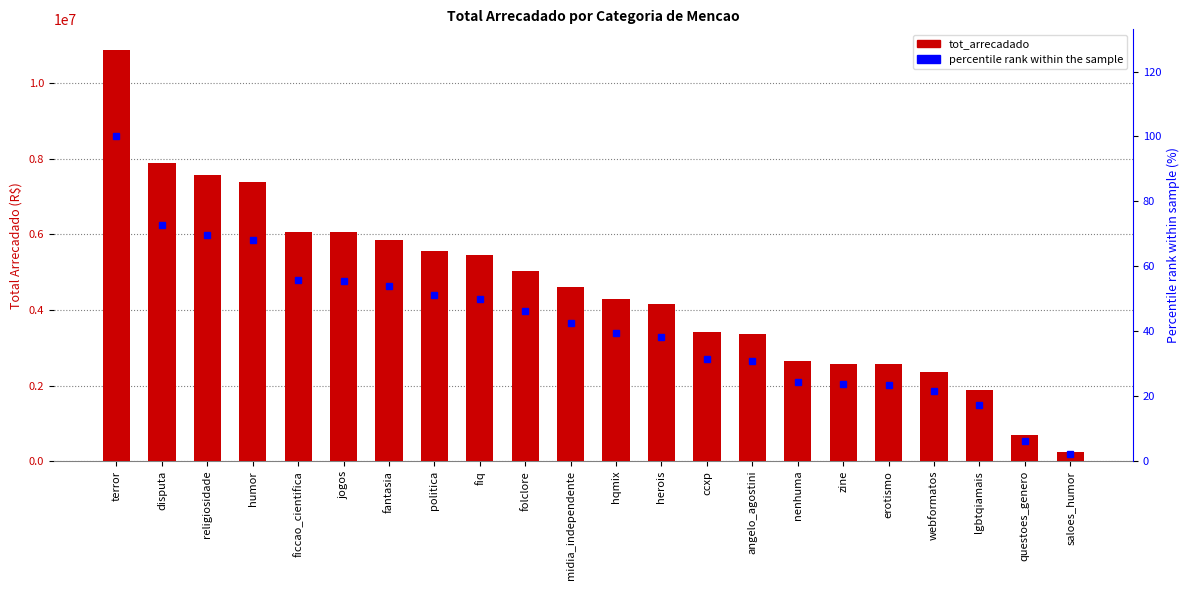

Does the chart contain any negative values?

No